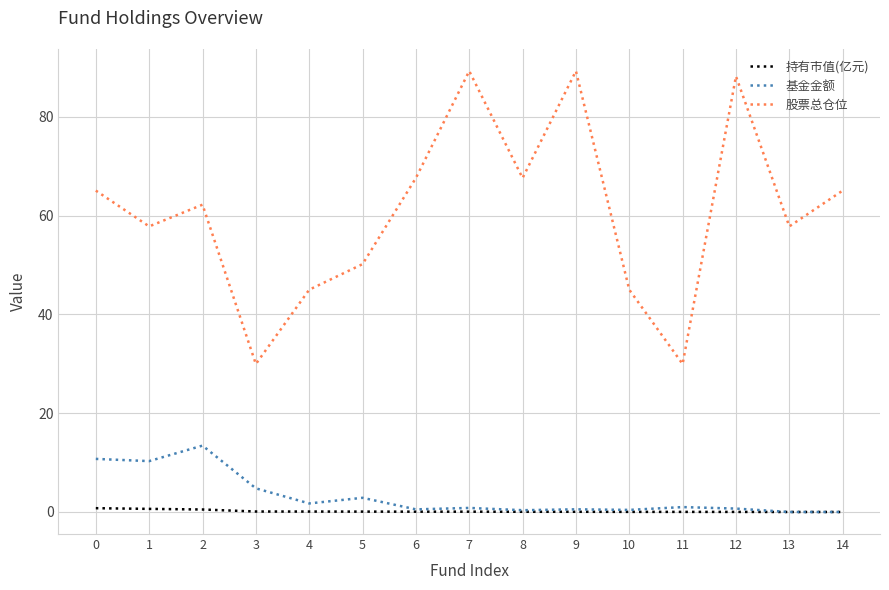

Rank the series by their maximum value, from lowest to highest.

持有市值(亿元), 基金金额, 股票总仓位